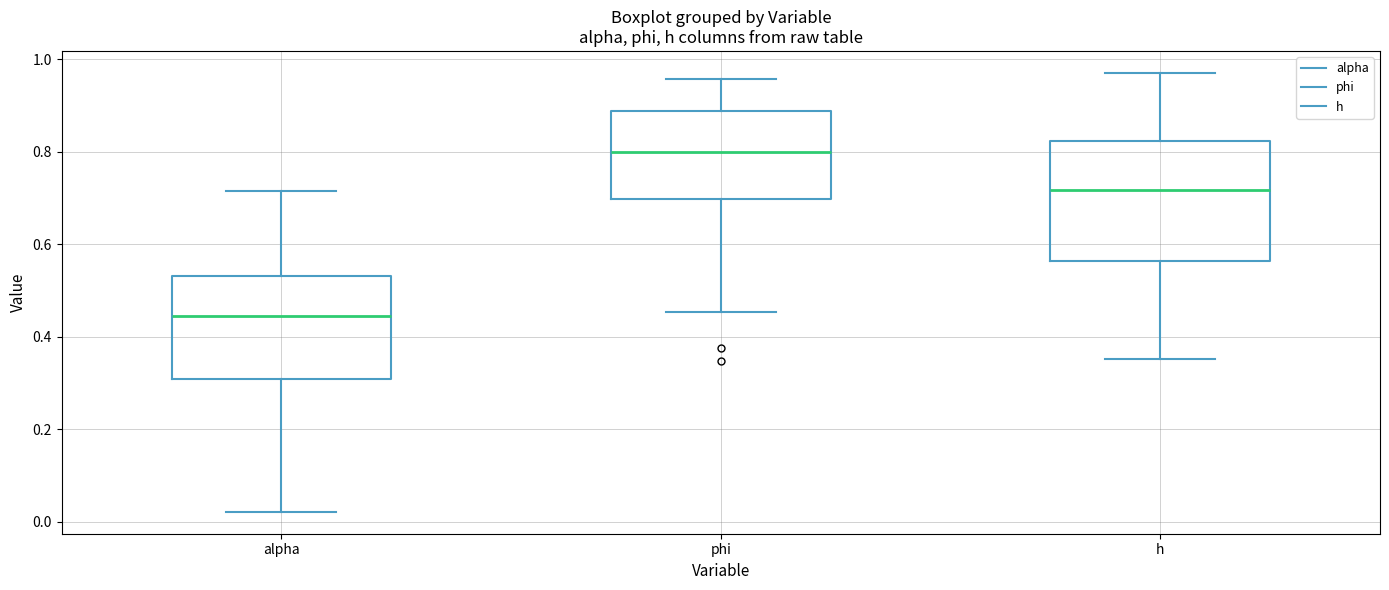

Where is the lower edge of the box for h on the y-axis? The values are not printed on the chart, so give them approximately, as read against the axis.

0.56